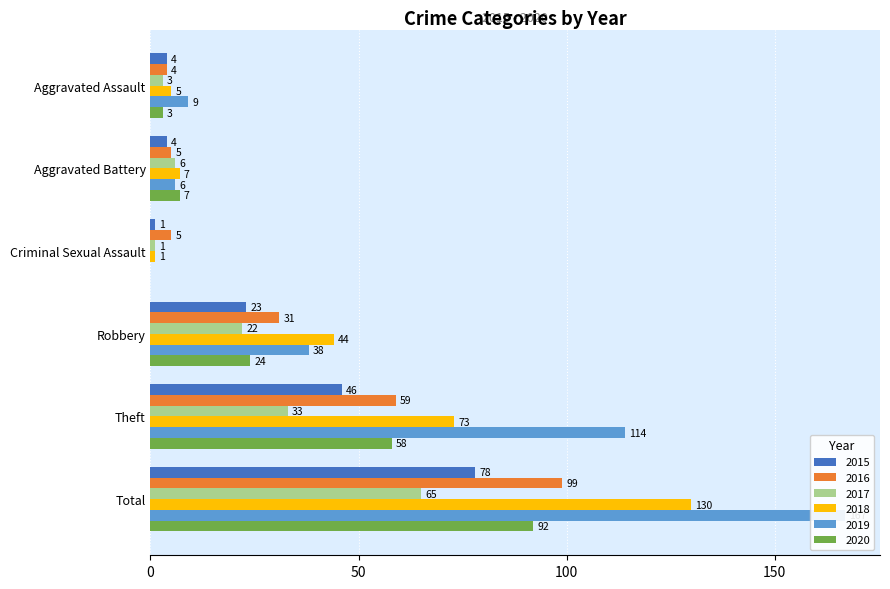

Which series has the largest total across all categories?

2019